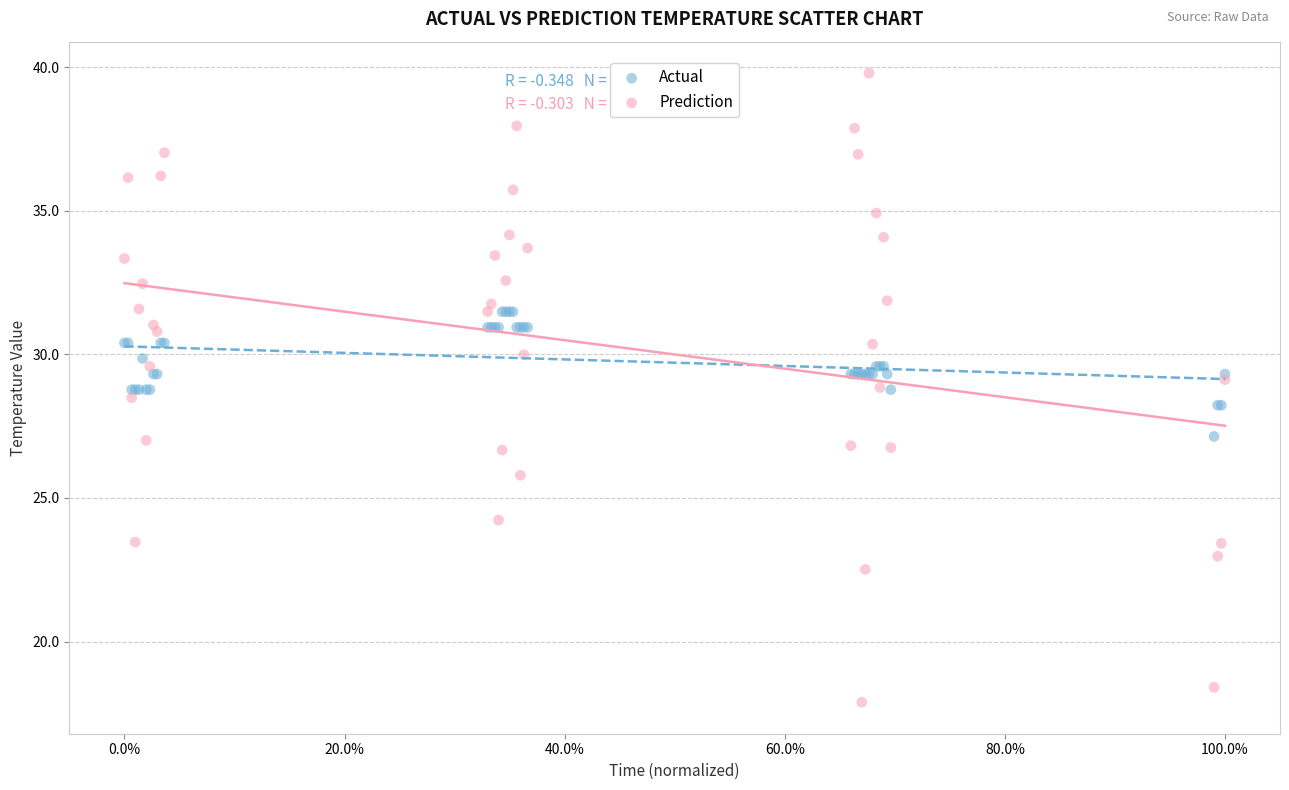

Which series contains the highest Y value?

Prediction